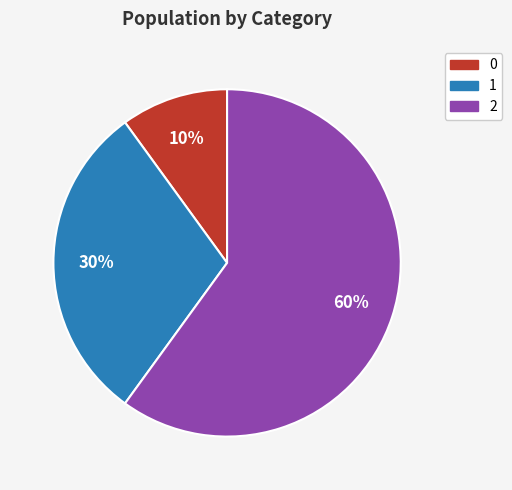

Rank the categories by value from lowest to highest.

0, 1, 2